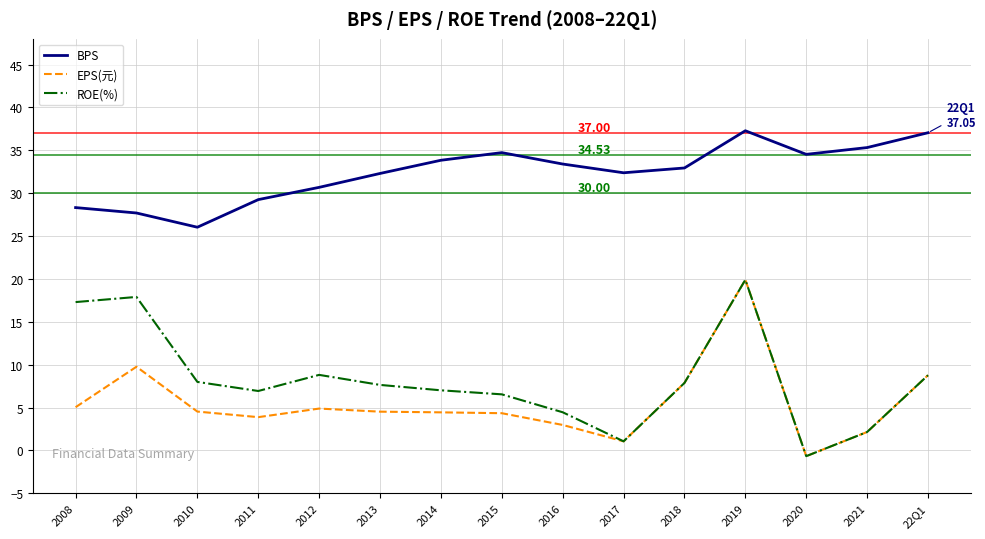

Which series has the largest total across all categories?

BPS